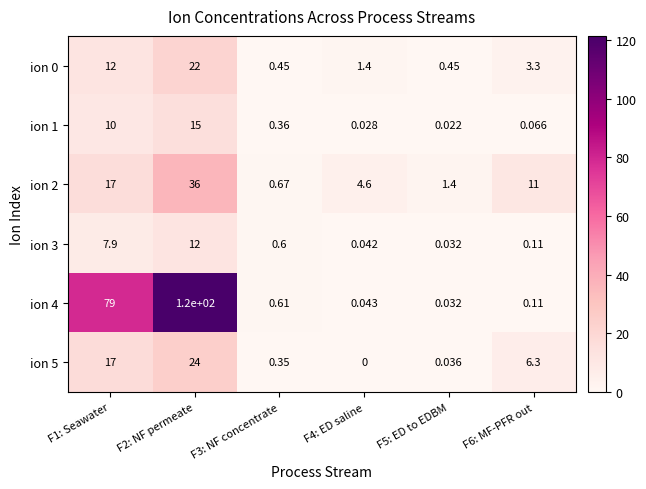

Count the number of data series in this chart.

6